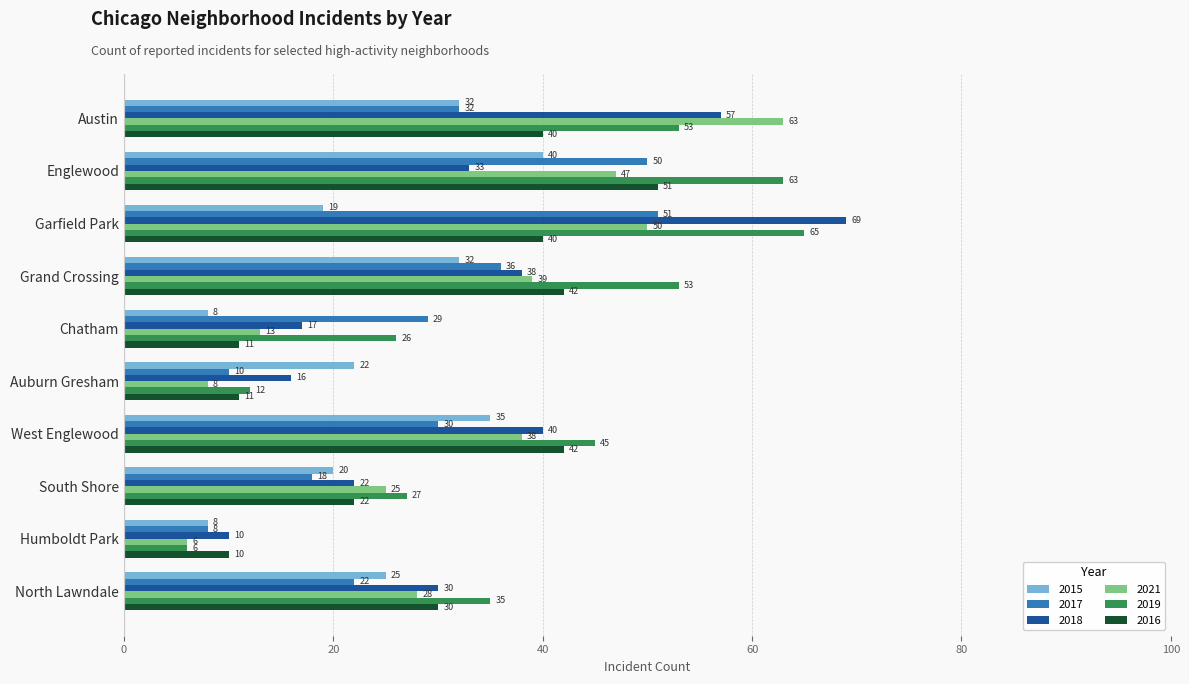

The 2016 series shows 47 at North Lawndale. True or false?

False